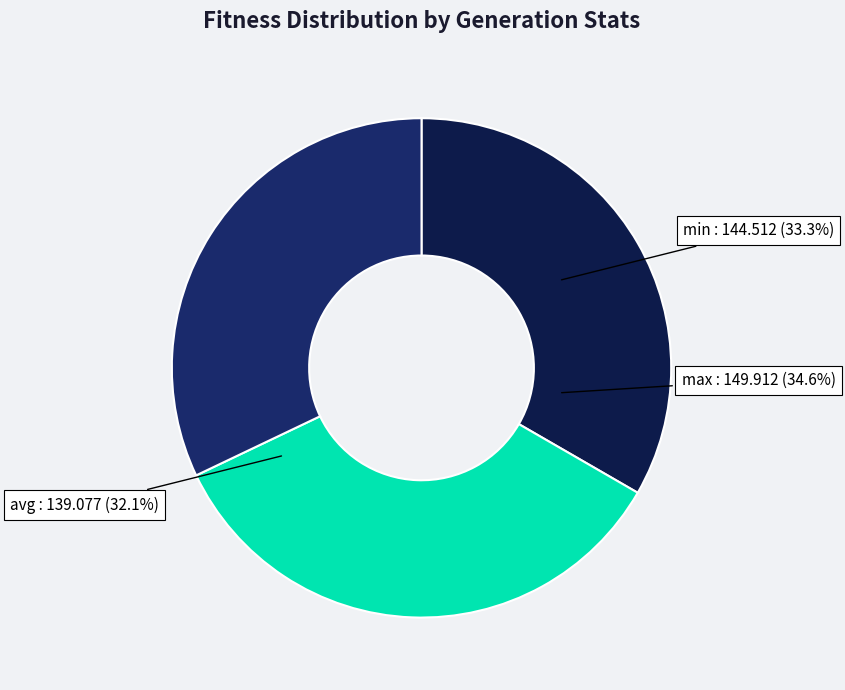

True or false: max accounts for 49% of the total.

False